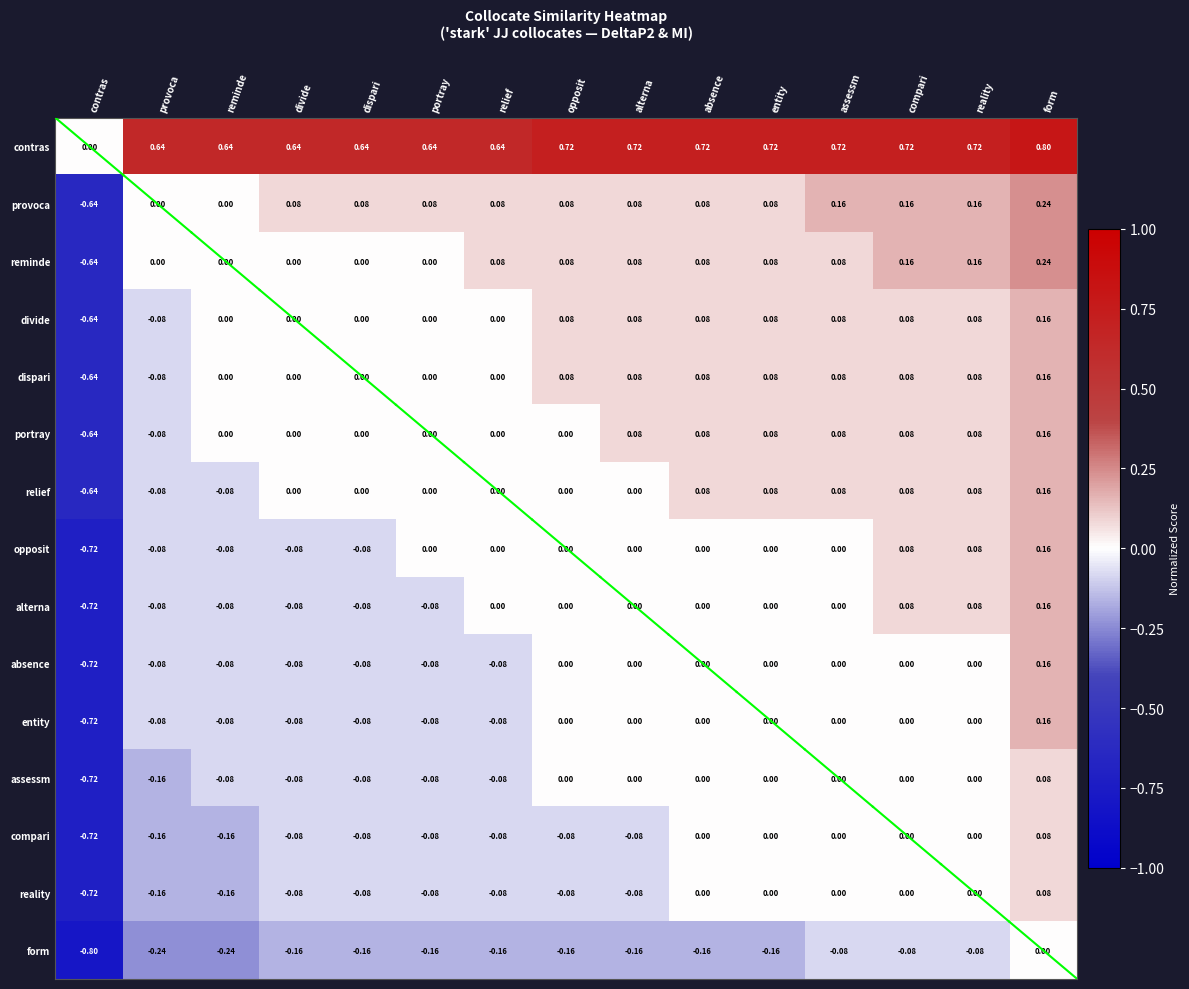

At which category does the chart reach its minimum across all series?

contras